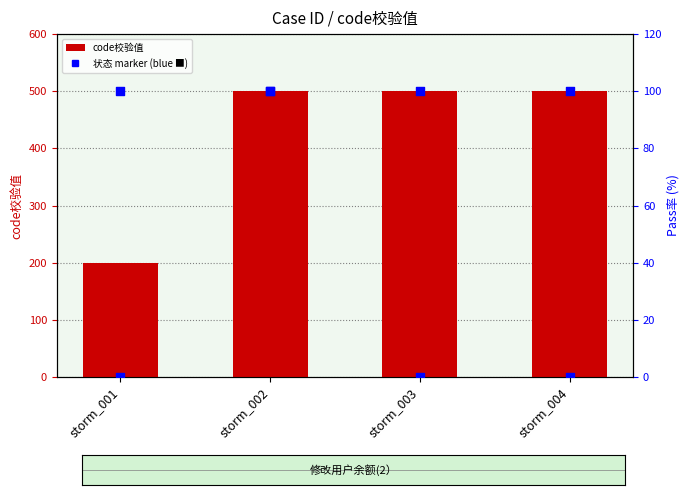

Which series has the largest total across all categories?

code校验值